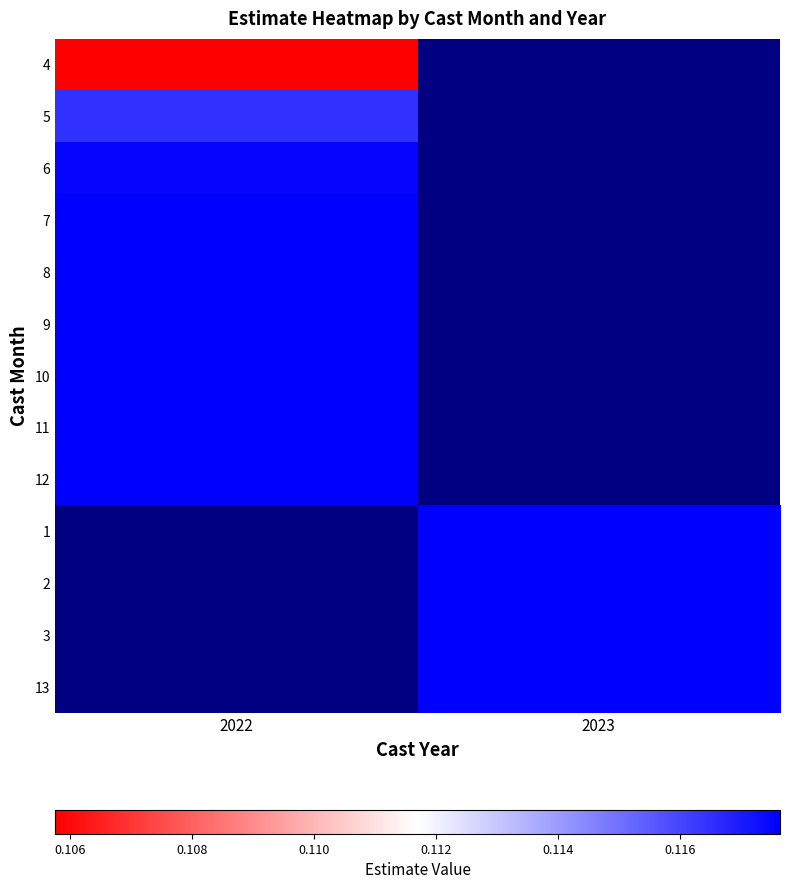

Which category has the lowest value in the 10 series?

2022